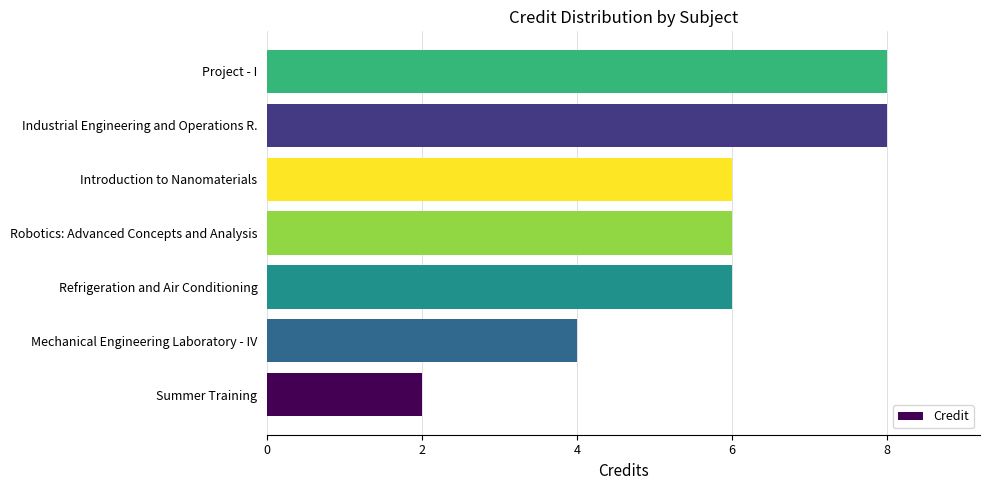

Reading bottom to top, extract all data points from this chart.

Summer Training=2	Mechanical Engineering Laboratory - IV=4	Refrigeration and Air Conditioning=6	Robotics: Advanced Concepts and Analysis=6	Introduction to Nanomaterials=6	Industrial Engineering and Operations R.=8	Project - I=8